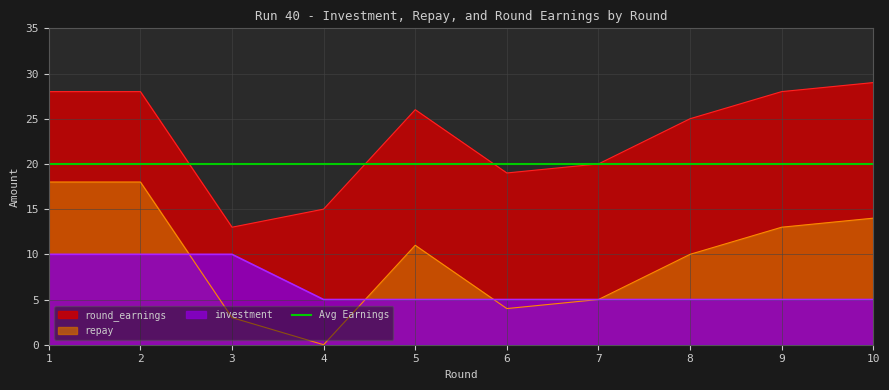

Reading right to left, transcribe all the data shown in this chart.

investment: 10=5	9=5	8=5	7=5	6=5	5=5	4=5	3=10	2=10	1=10
repay: 10=14	9=13	8=10	7=5	6=4	5=11	4=0	3=3	2=18	1=18
round_earnings: 10=29	9=28	8=25	7=20	6=19	5=26	4=15	3=13	2=28	1=28